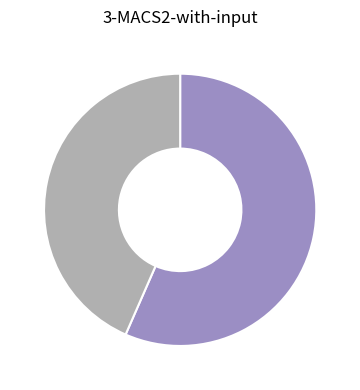

How many segments does this pie chart have?

2